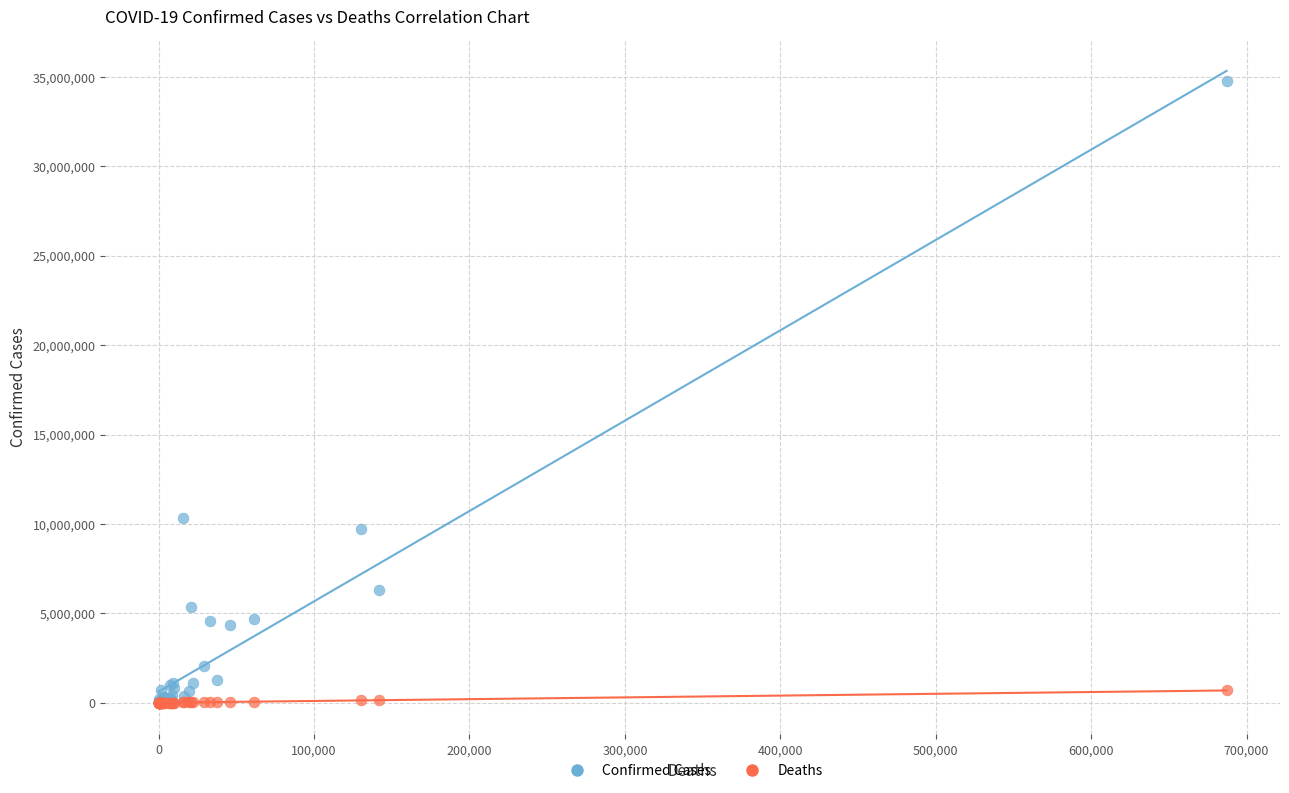

Which series reaches the maximum Y coordinate?

Confirmed Cases